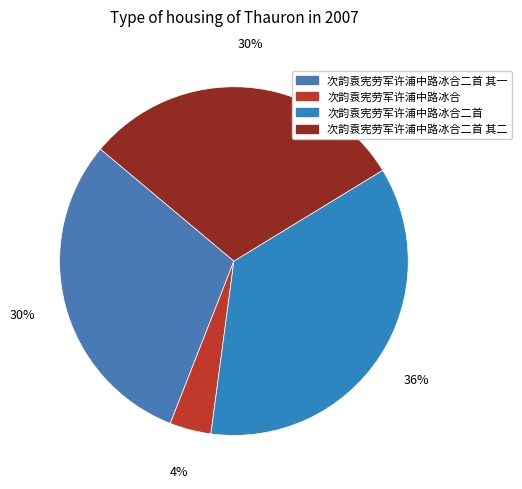

To the nearest percent, what portion does 次韵袁宪劳军许浦中路冰合 represent?

4%